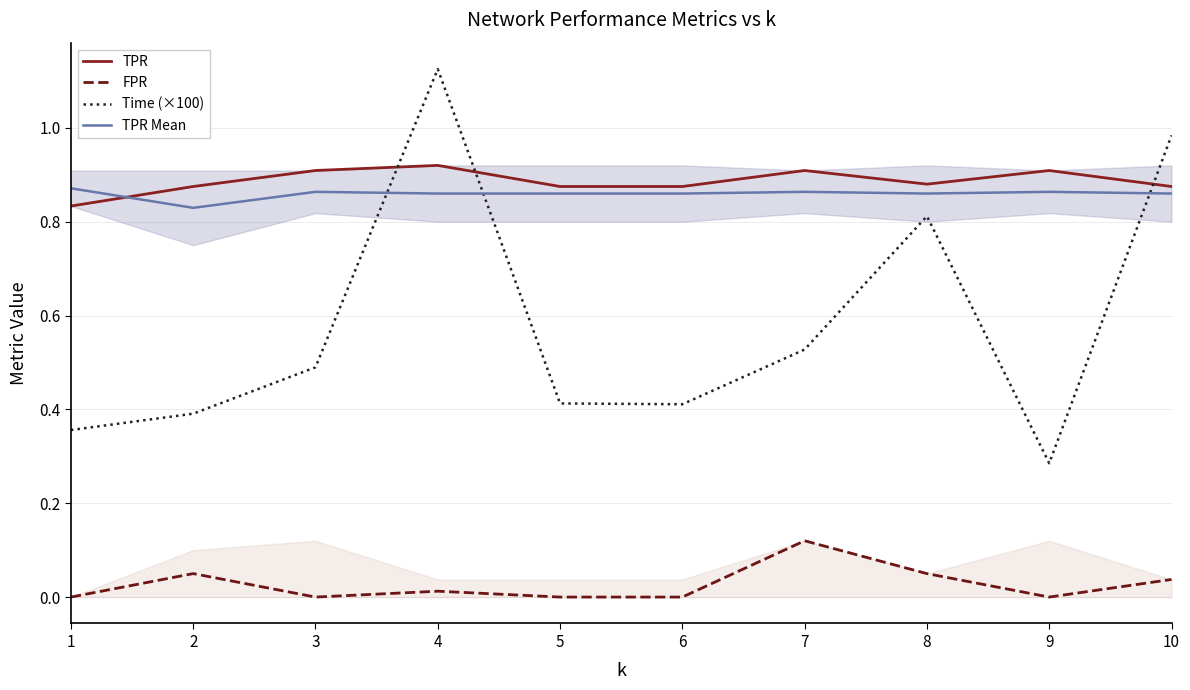

What value does the TPR Mean series have at 7?

0.9